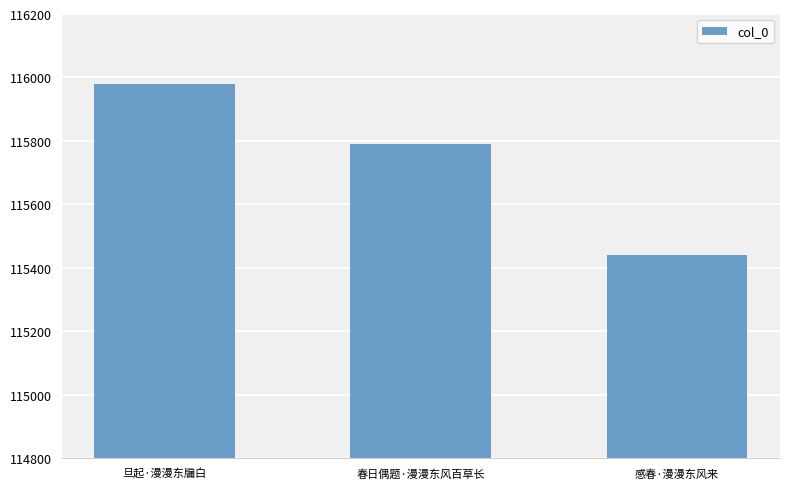

List the labels in order of value, largest first.

旦起·漫漫东牖白, 春日偶题·漫漫东风百草长, 感春·漫漫东风来